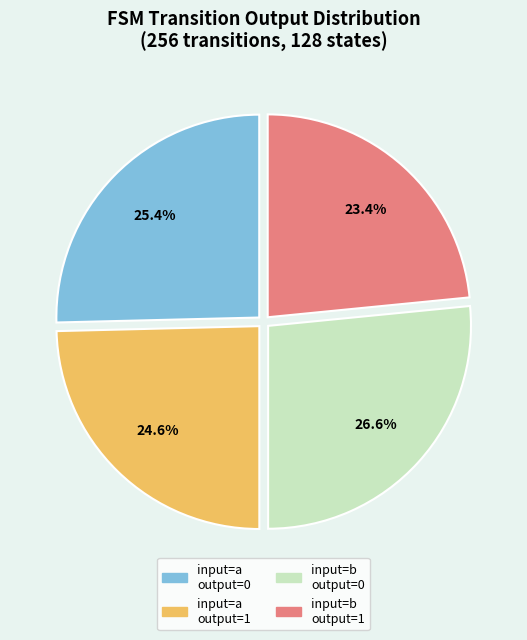

Is there any slice that represents more than half of the pie?

No